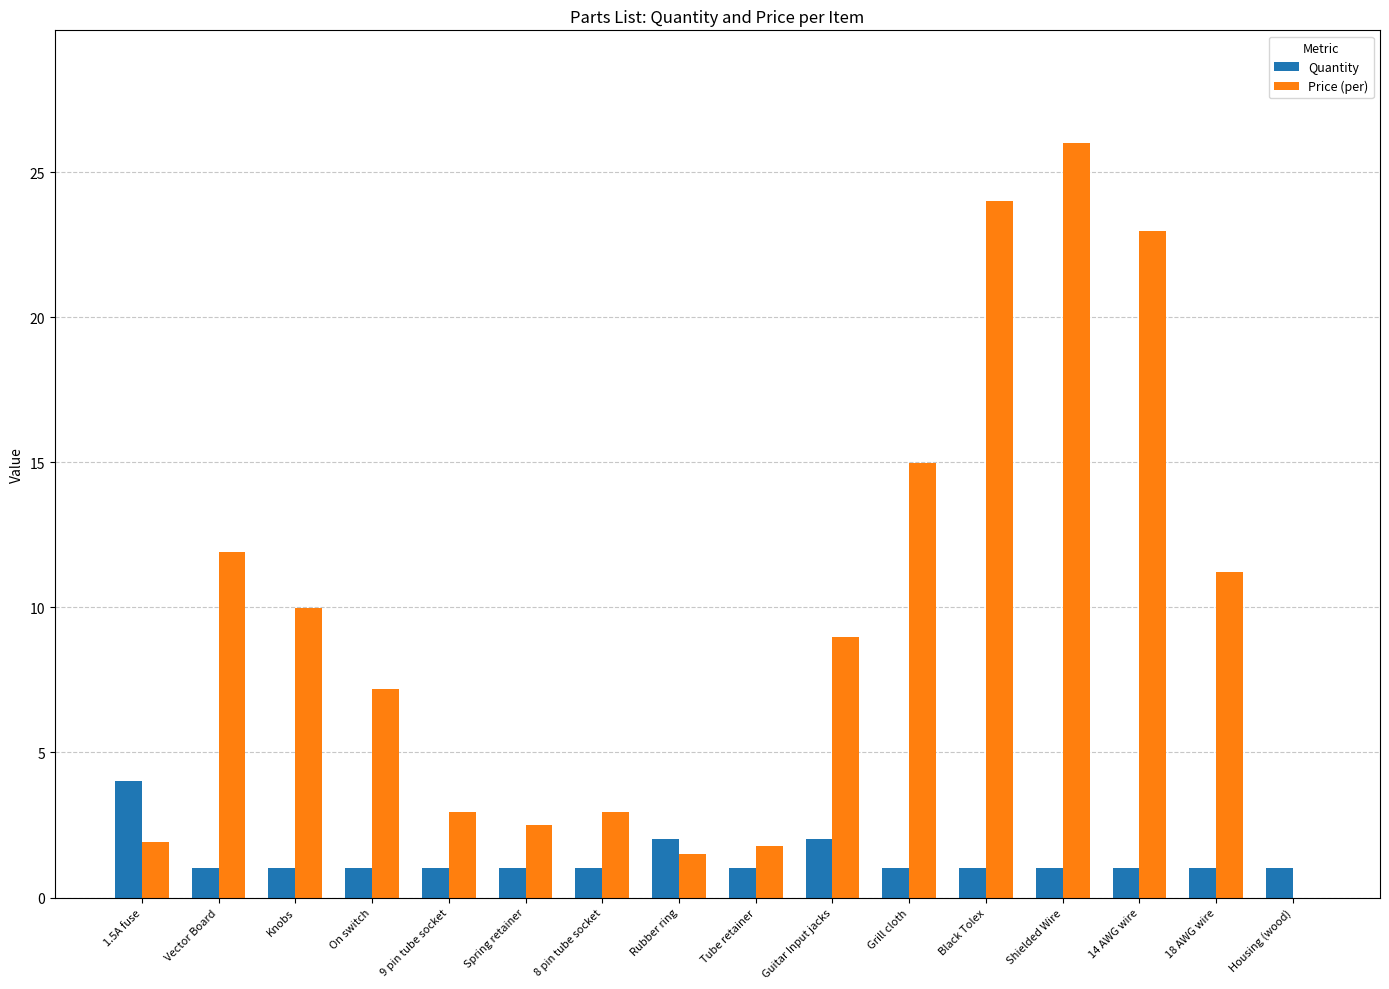

Which series changed the most between 18 AWG wire and Housing (wood)?

Price (per)